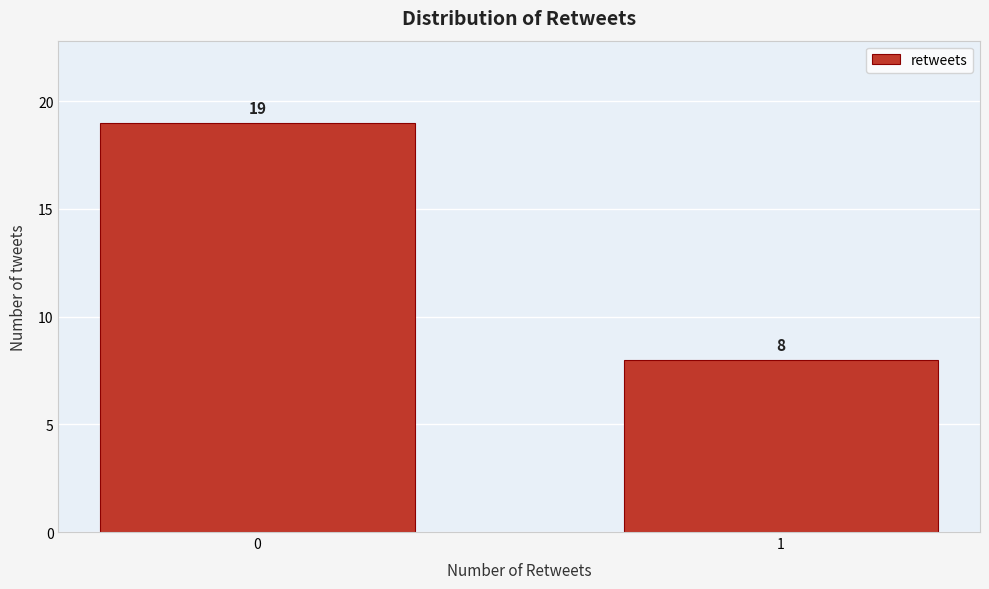

Reading left to right, what are all the values shown in this chart?

0=19	1=8